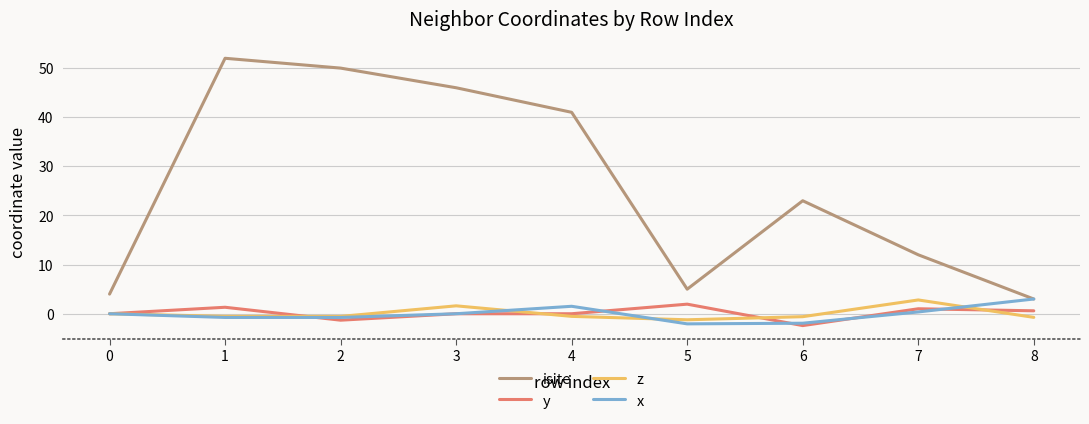

Which series changed the most between 0 and 1?

isite